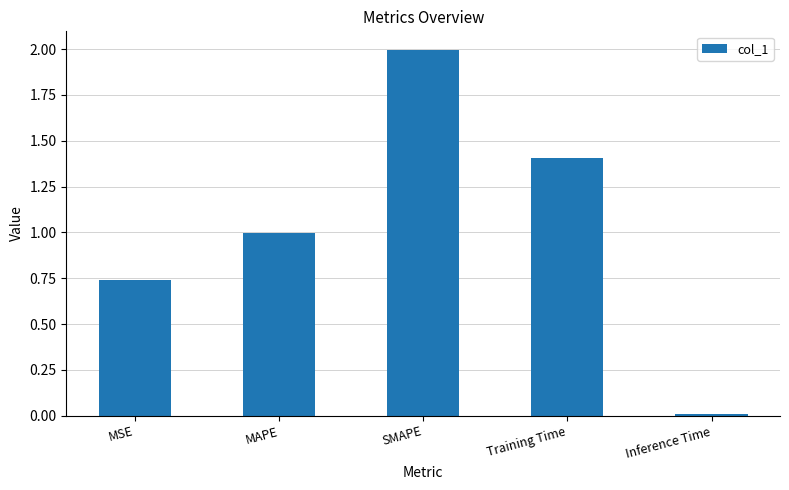

How many bars are there in total?

5